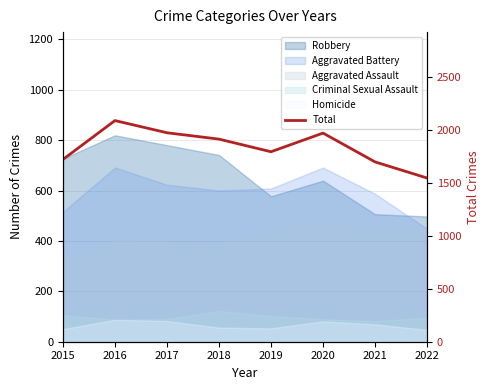

Reading left to right, what are all the values shown in this chart?

2015=1719	2016=2086	2017=1971	2018=1911	2019=1792	2020=1968	2021=1696	2022=1544